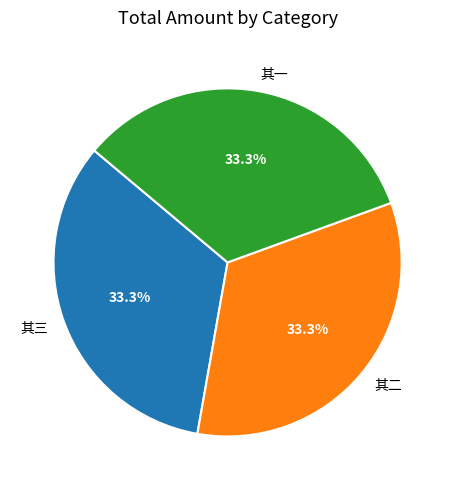

What percentage is the 其二 slice, to the nearest percent?

33%